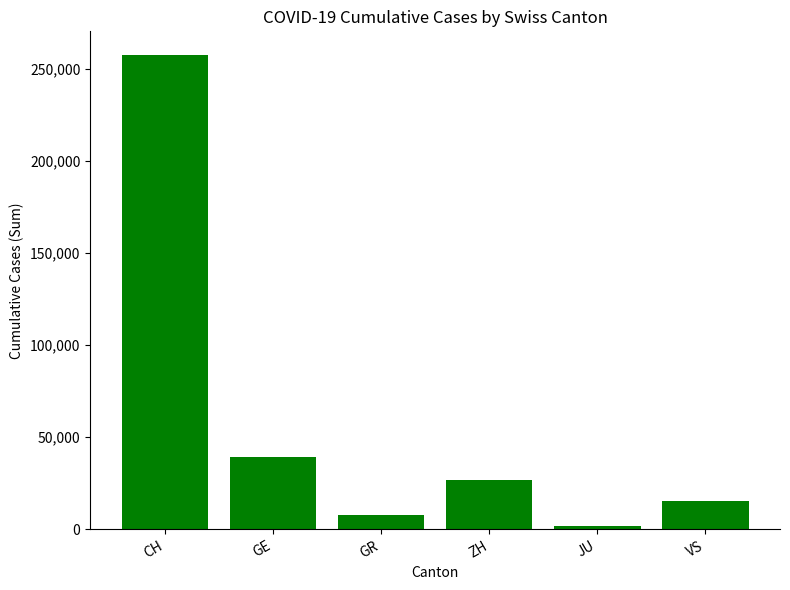

Reading left to right, list all the values displayed in this chart.

CH=257595	GE=39128	GR=7576	ZH=26543	JU=1809	VS=15401